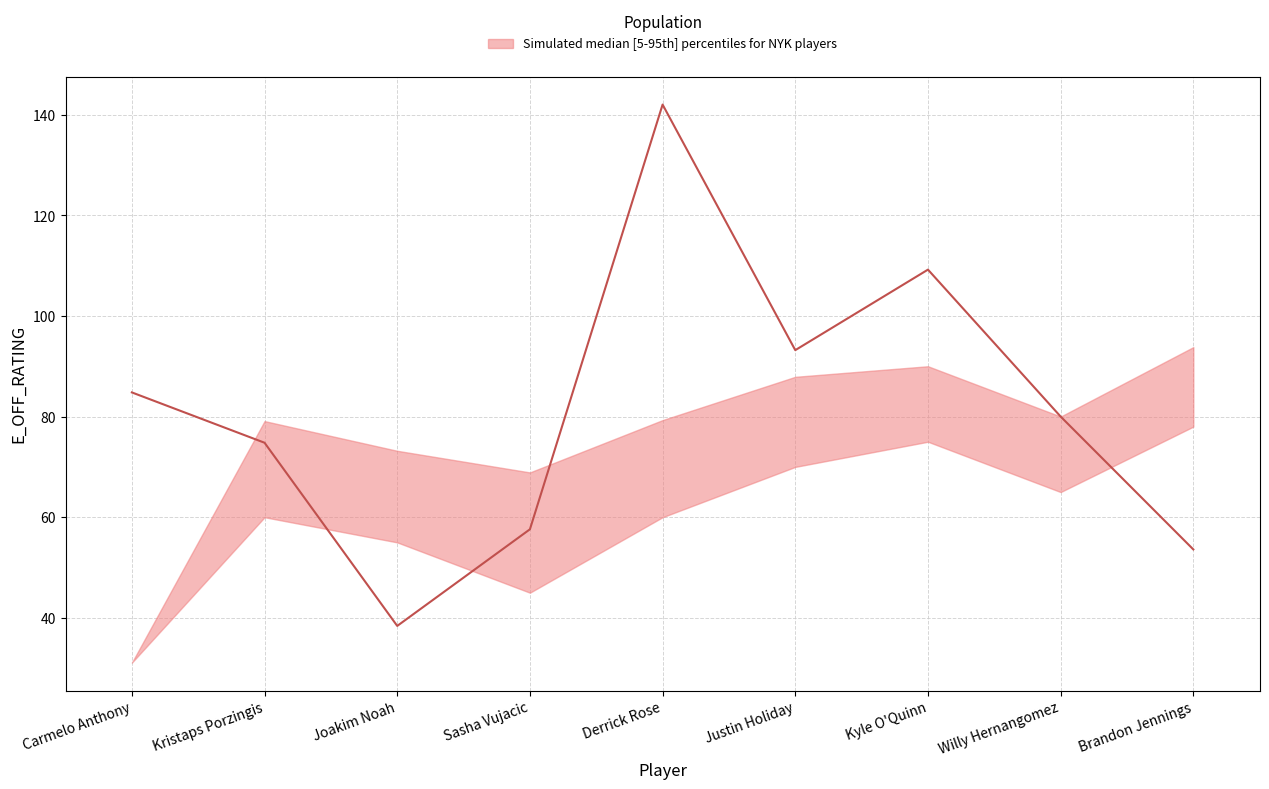

In median, how many points are lower than both neighbors (excluding endpoints)?

2